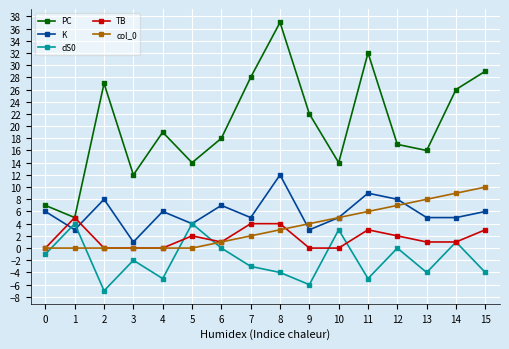

Between which two adjacent categories do K and dS0 first intersect?

0 and 1